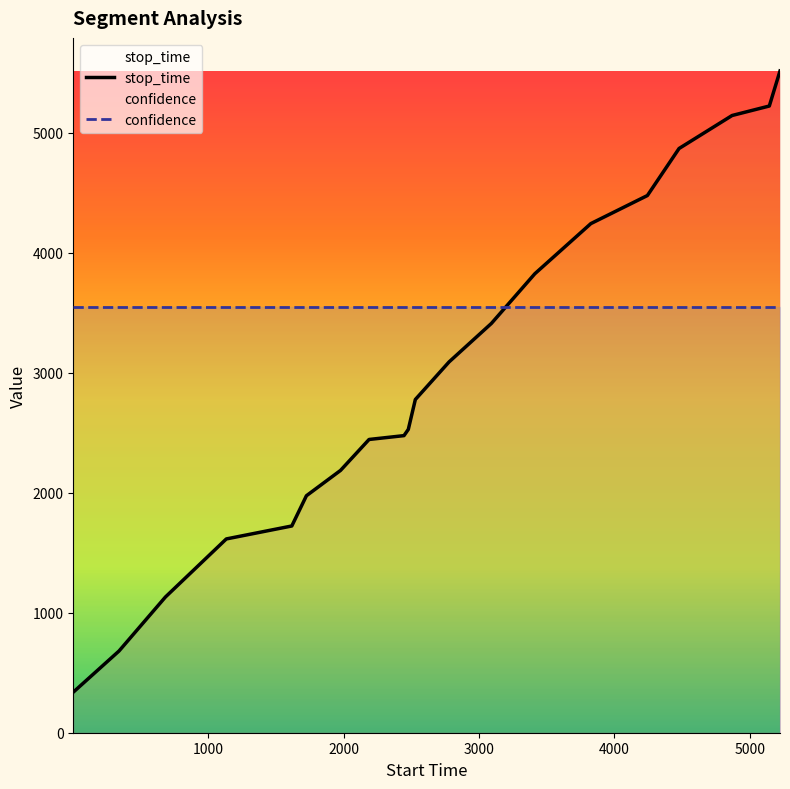

What is the greatest value displayed?

5515.0